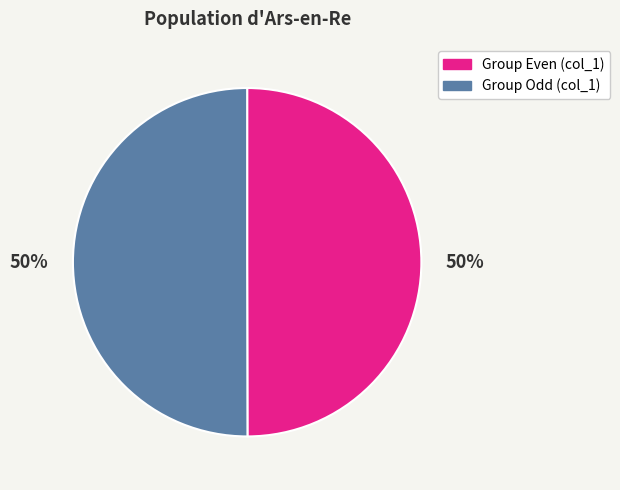

To the nearest percent, what is the average slice percentage?

50%